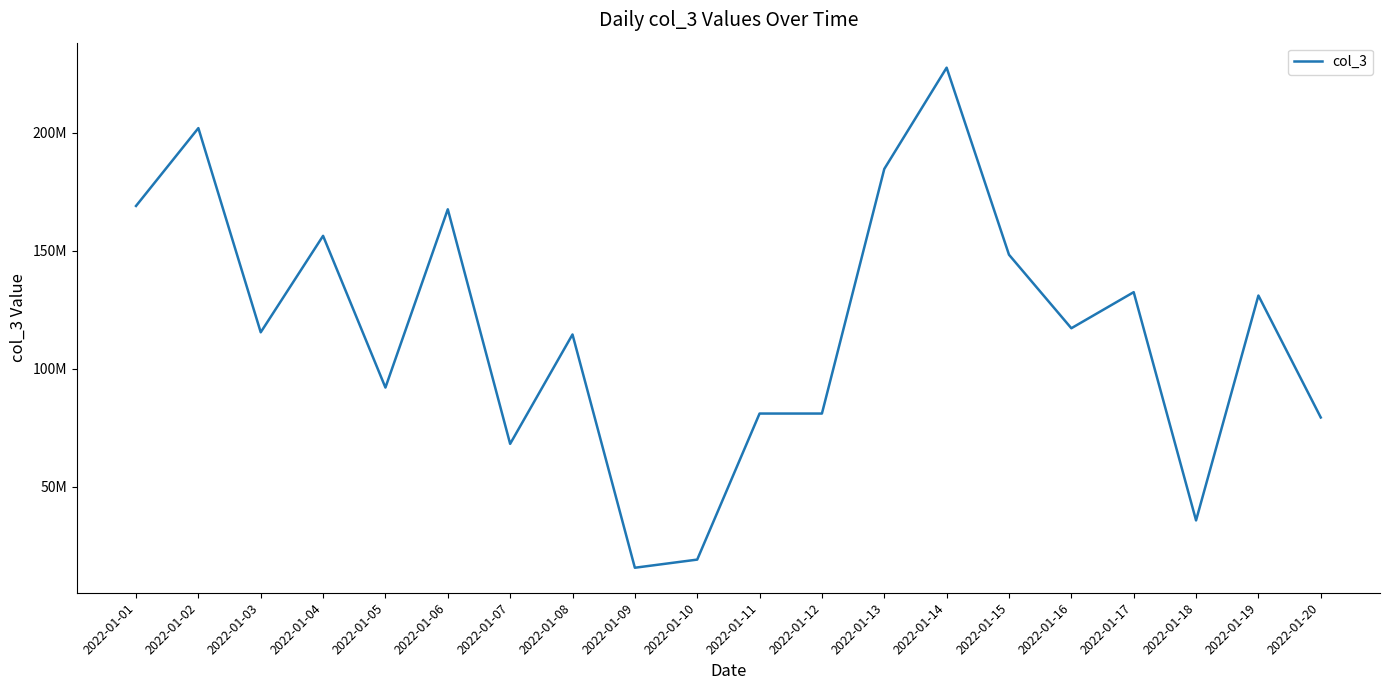

Does the chart display data point markers on the line(s)?

No